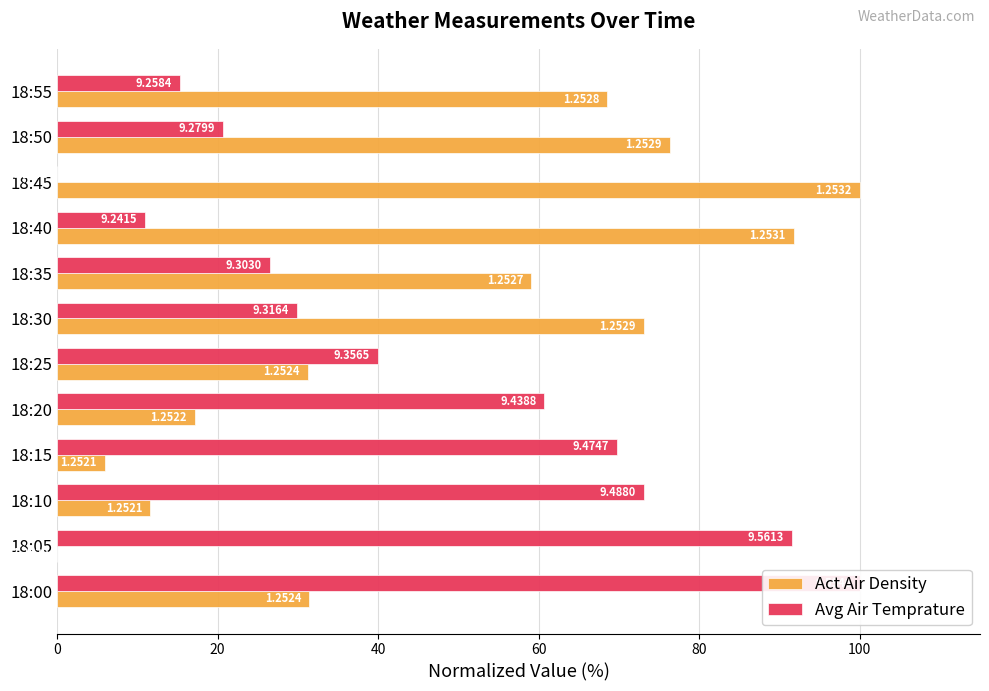

How many groups of bars are there?

12